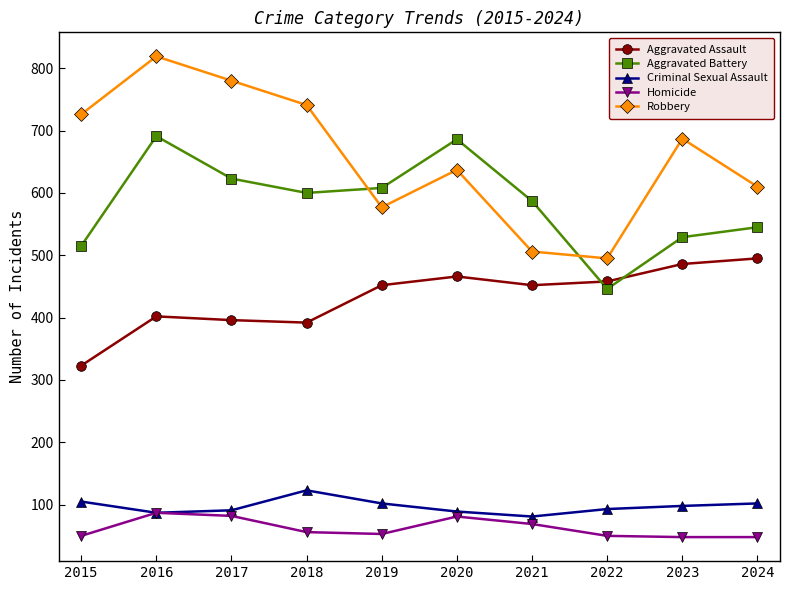

True or false: Aggravated Battery has a value of 686 at 2020.

True